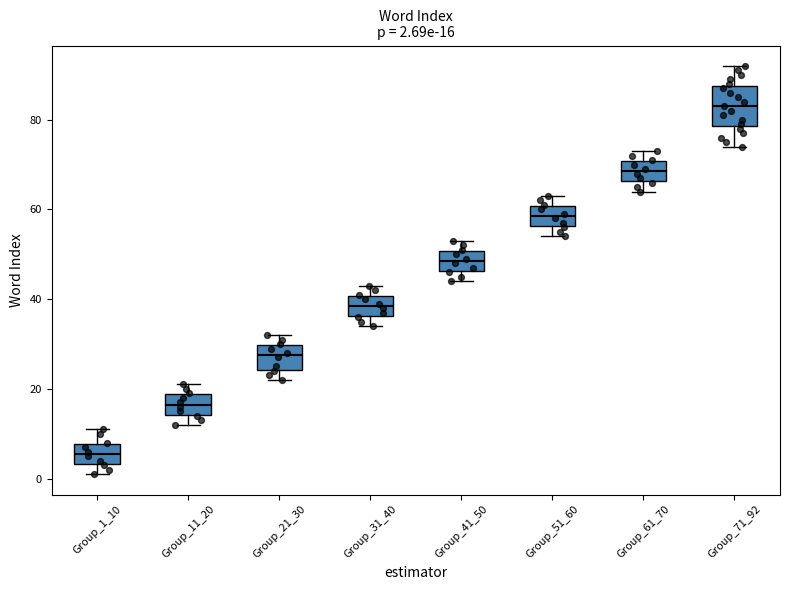

Comparing the boxes themselves (not the whiskers), which one is the tallest?

Group_71_92